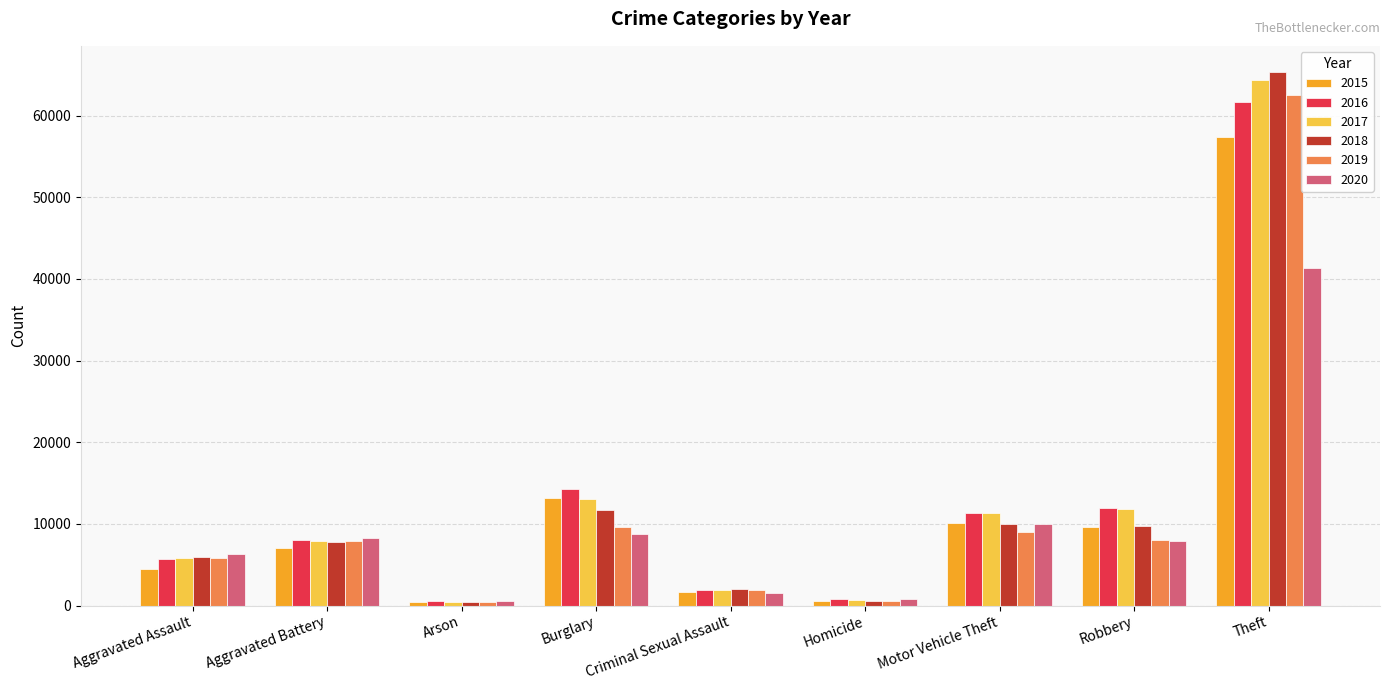

Does the chart contain any negative values?

No